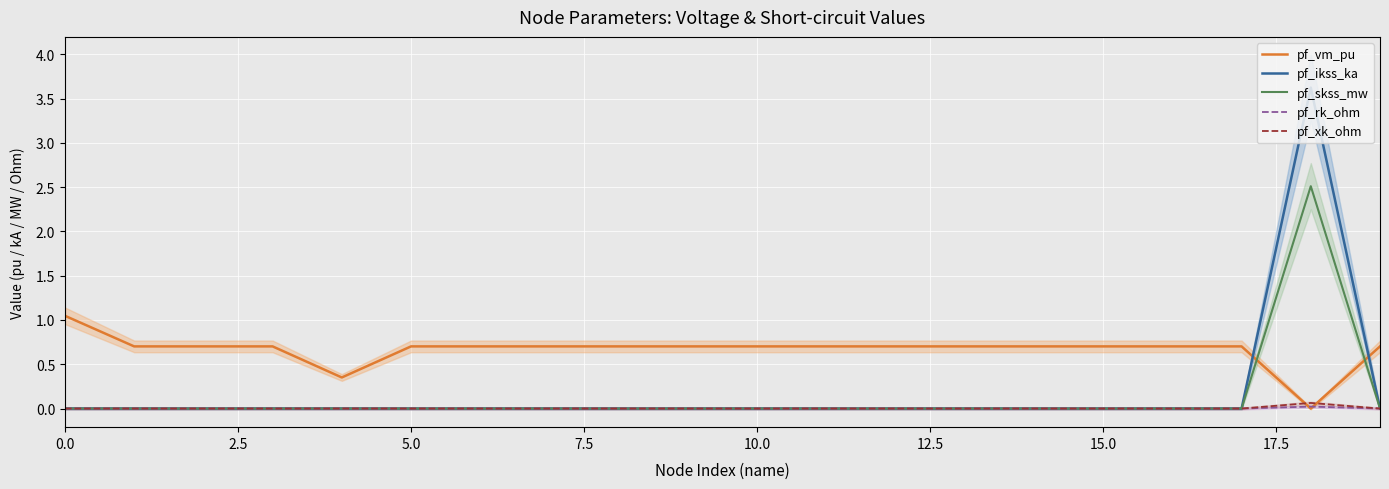

Is this an area chart (filled region under the line)?

No